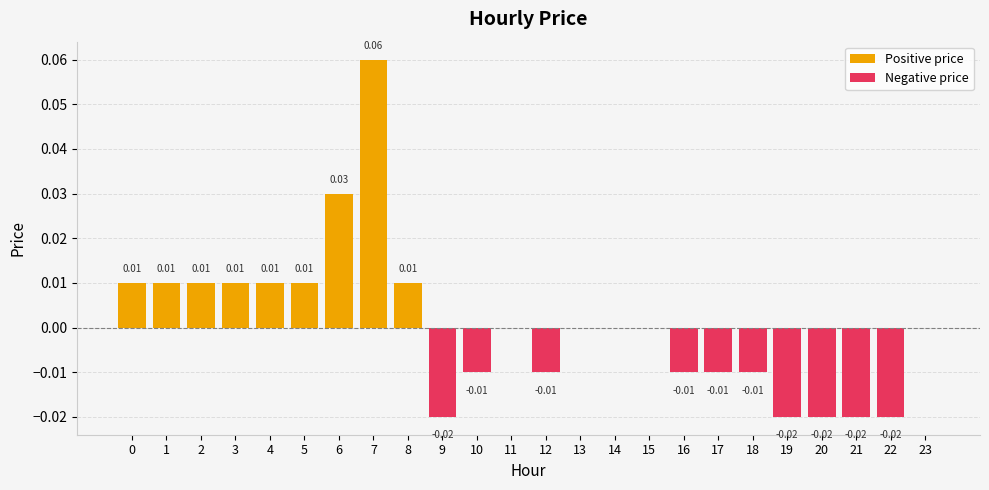

Between 1 and 16, which series saw the biggest shift?

Positive price